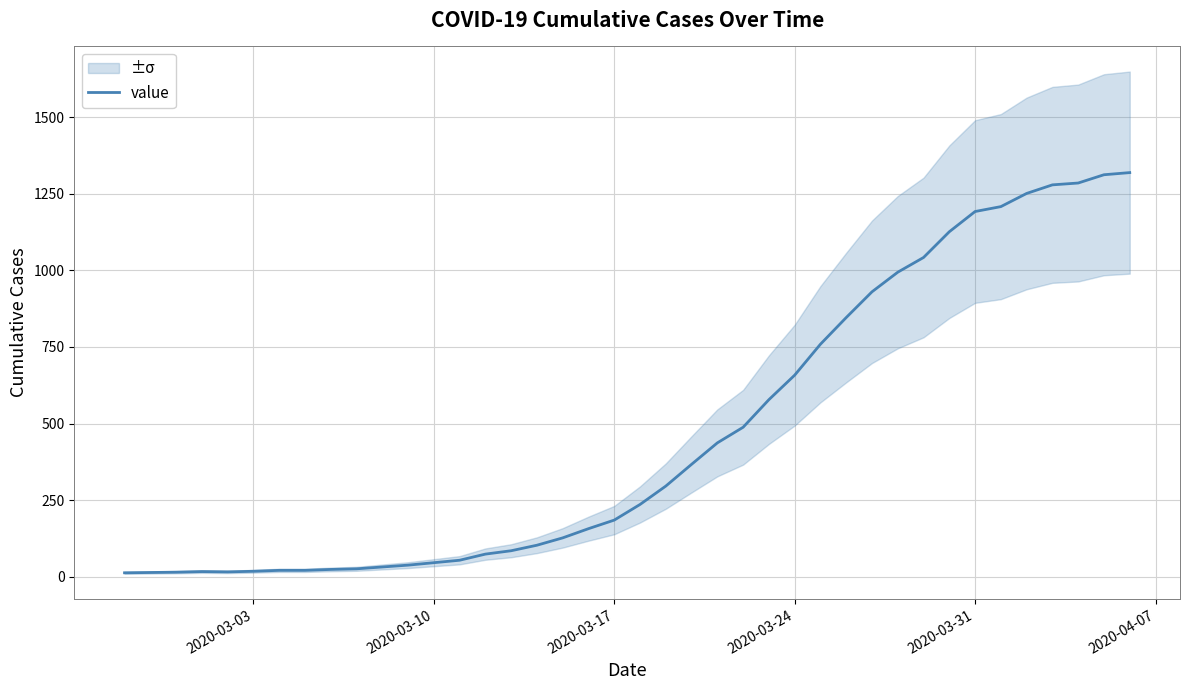

What is the maximum value for value?

1319